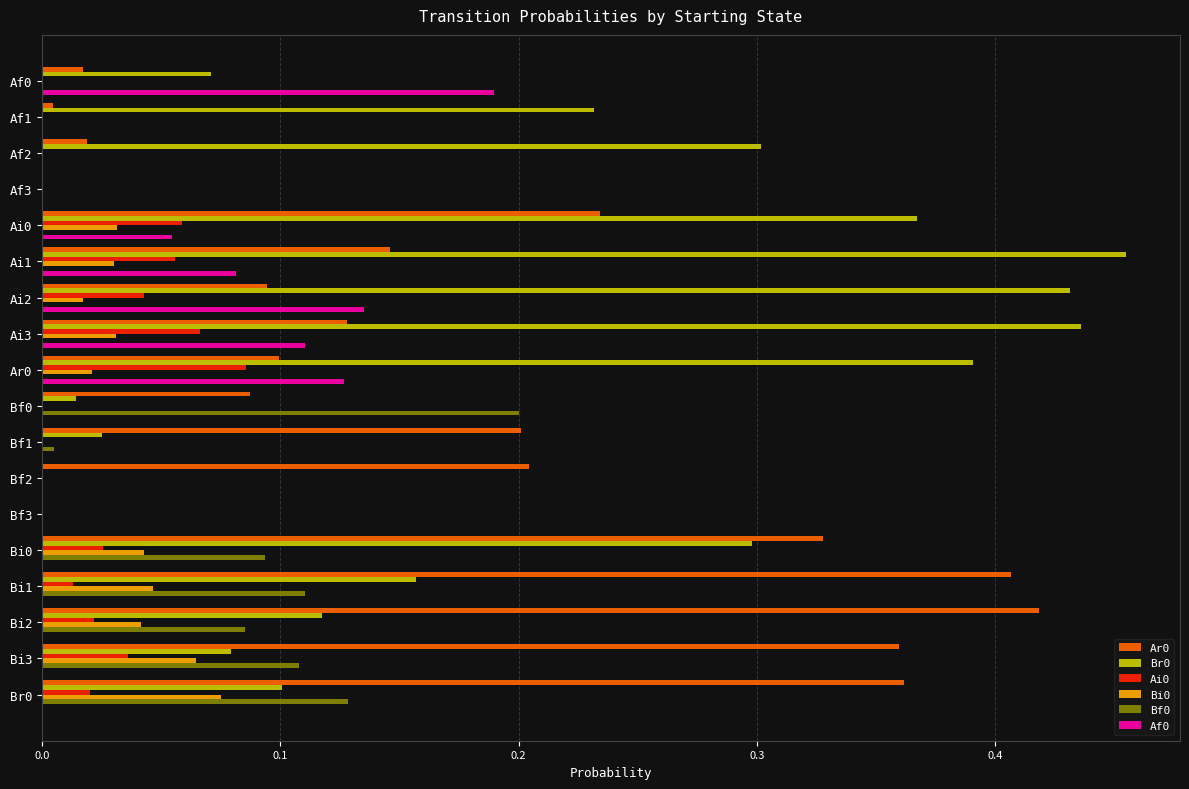

At which category does the chart reach its peak across all series?

Ai1